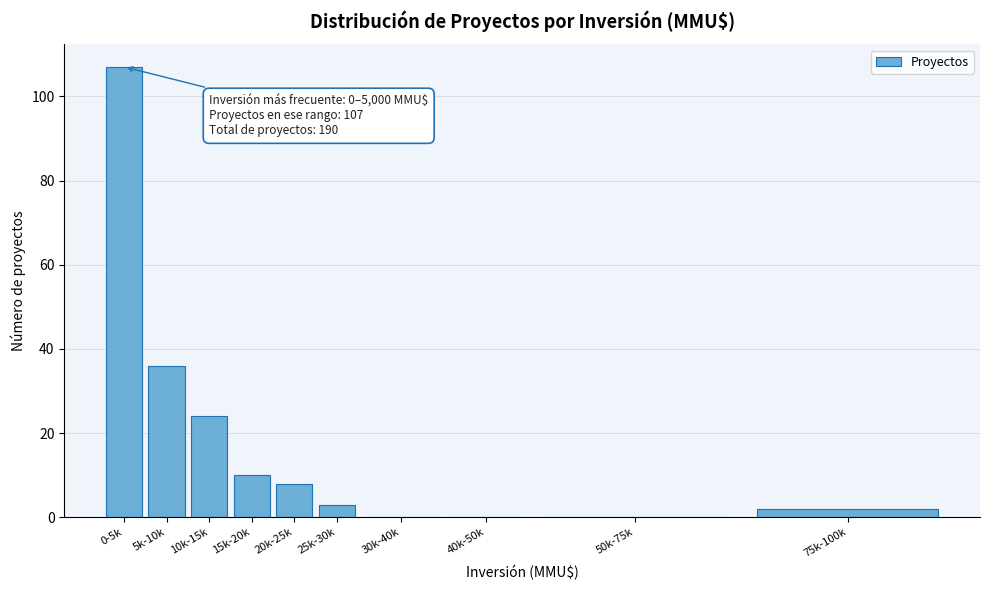

Reading left to right, list all the values displayed in this chart.

0-5k=107	5k-10k=36	10k-15k=24	15k-20k=10	20k-25k=8	25k-30k=3	30k-40k=0	40k-50k=0	50k-75k=0	75k-100k=2